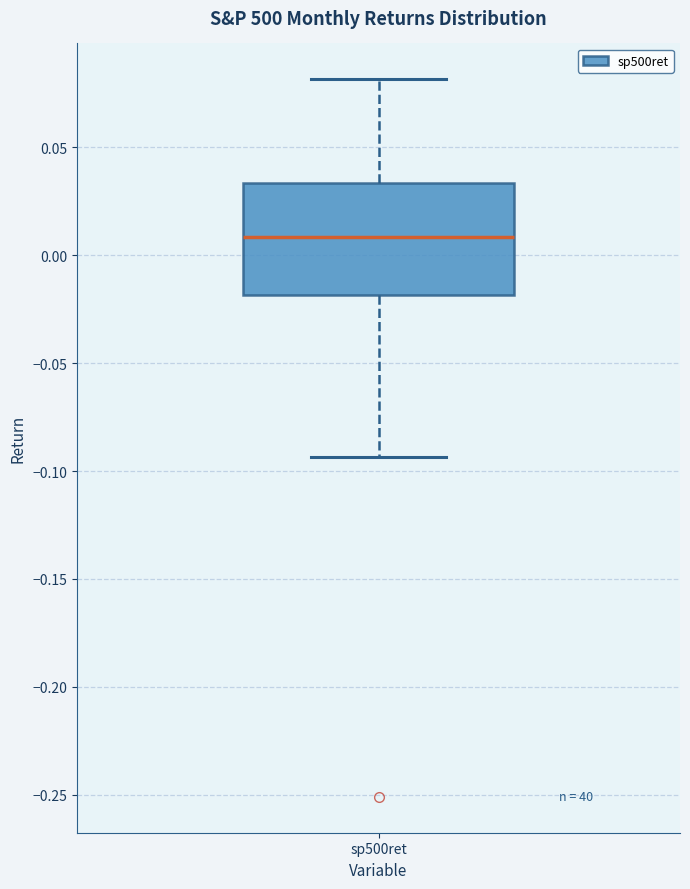

Where is the lower edge of the box for sp500ret on the y-axis? The values are not printed on the chart, so give them approximately, as read against the axis.

-0.020